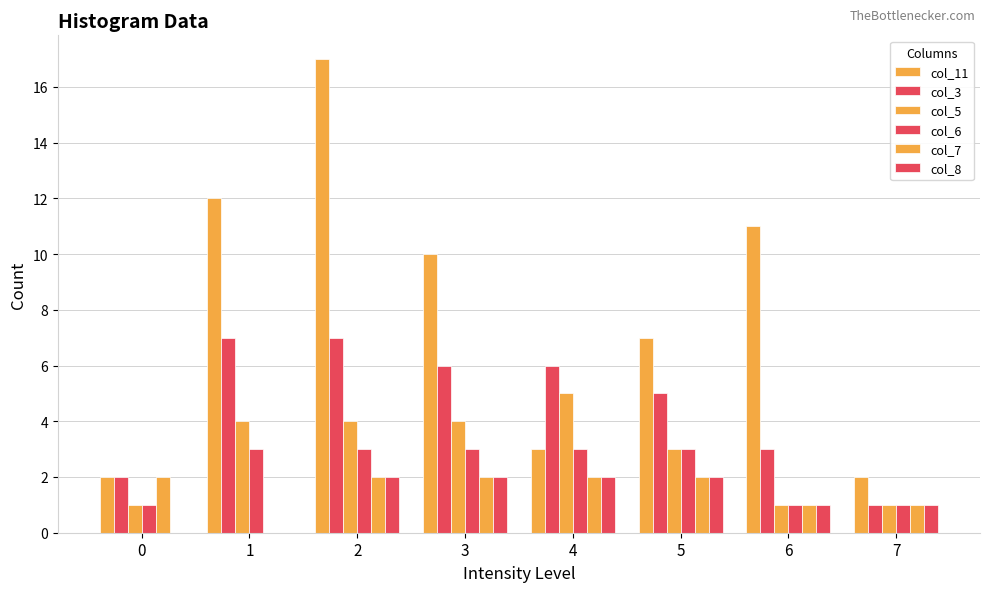

Count the number of categories in the chart.

8